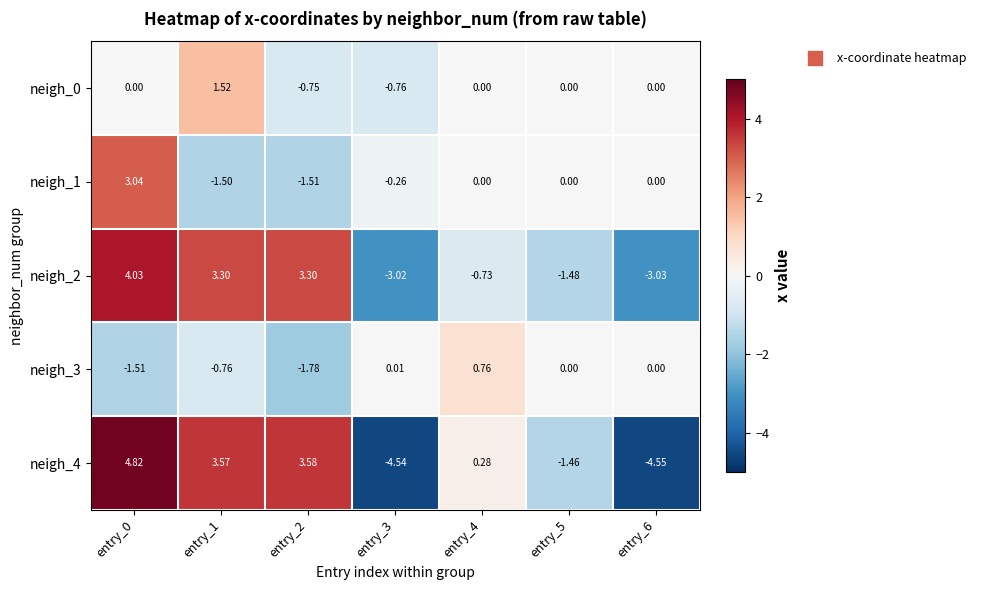

How many distinct data groups are displayed?

5